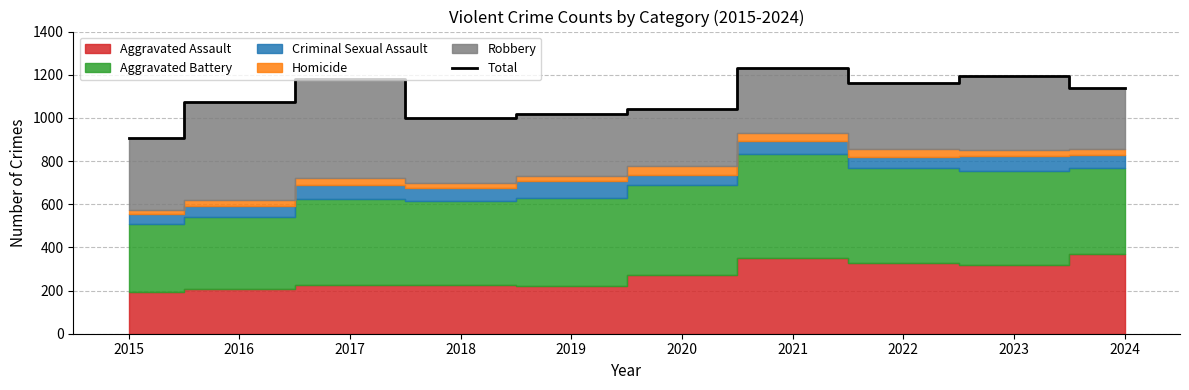

What is the average value?

1094